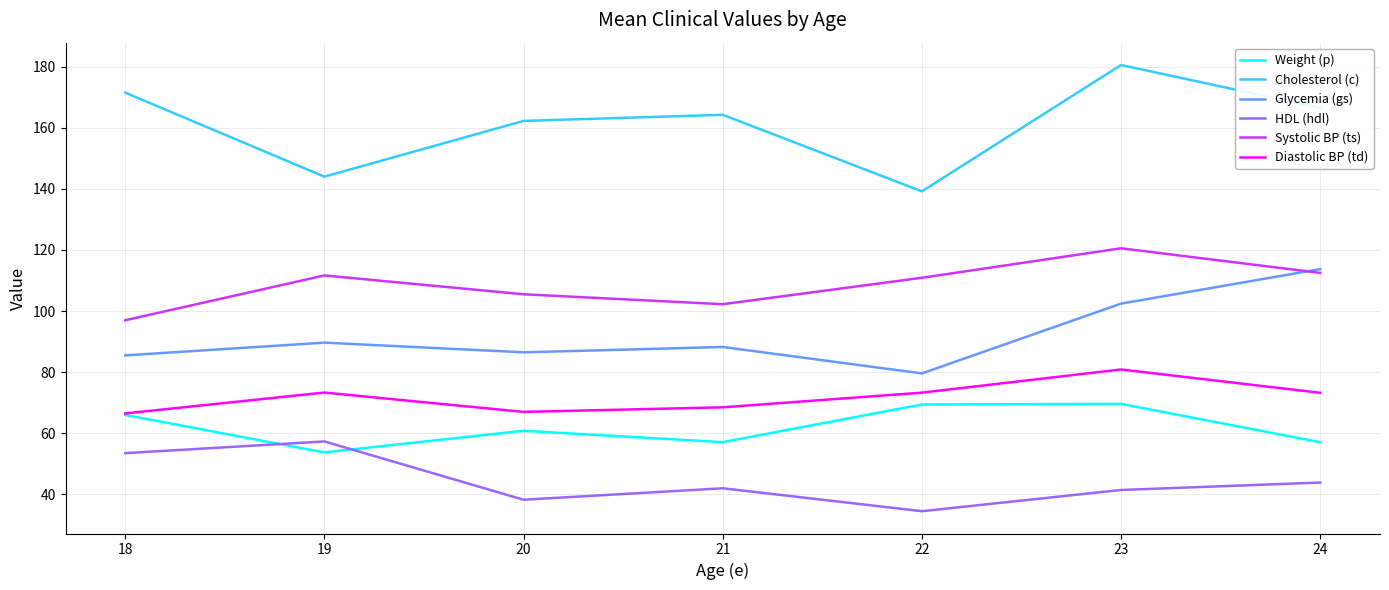

What is the difference between the highest and lowest values at 19?

90.3